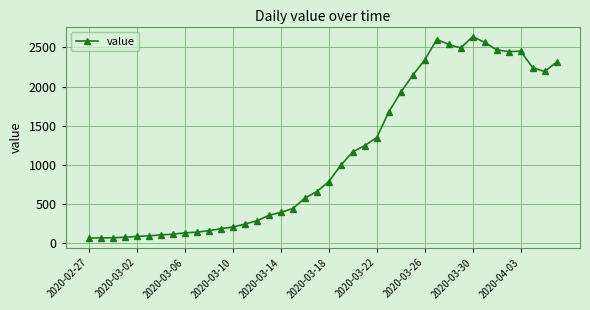

What is the value of the 4th point from the left?

72